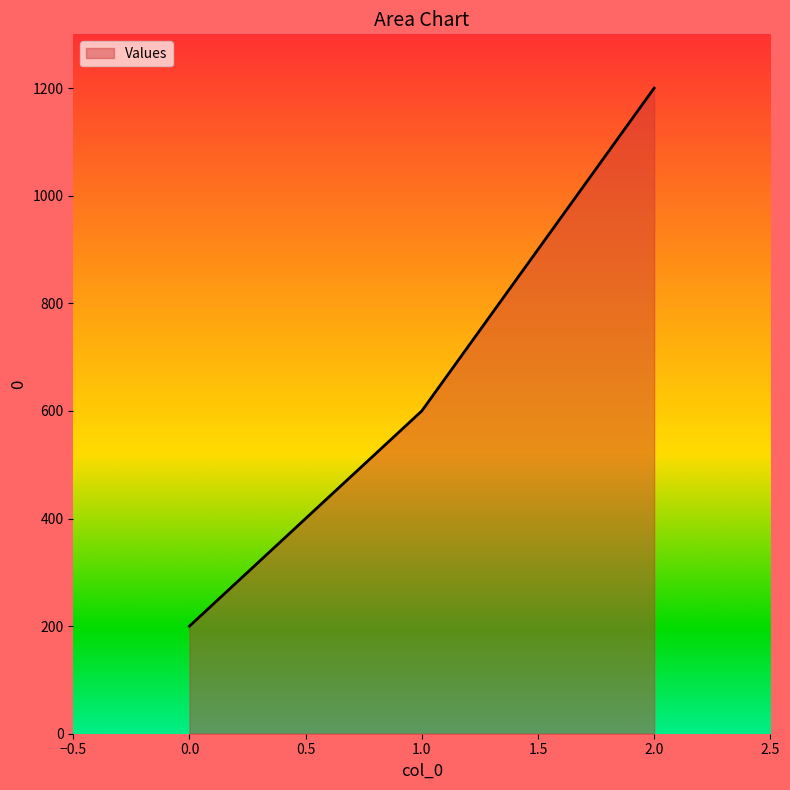

How many series are shown in this chart?

1